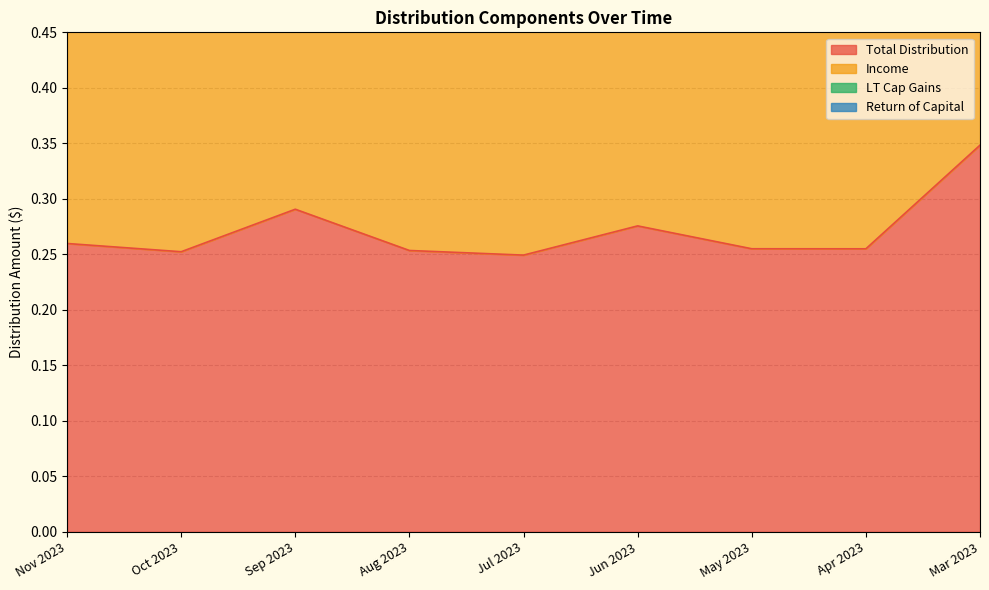

Reading right to left, what are all the values shown in this chart?

Total Distribution: Mar 2023=0.3	Apr 2023=0.3	May 2023=0.3	Jun 2023=0.3	Jul 2023=0.2	Aug 2023=0.3	Sep 2023=0.3	Oct 2023=0.3	Nov 2023=0.3
Income: Mar 2023=0.7	Apr 2023=0.5	May 2023=0.5	Jun 2023=0.6	Jul 2023=0.5	Aug 2023=0.5	Sep 2023=0.6	Oct 2023=0.5	Nov 2023=0.5